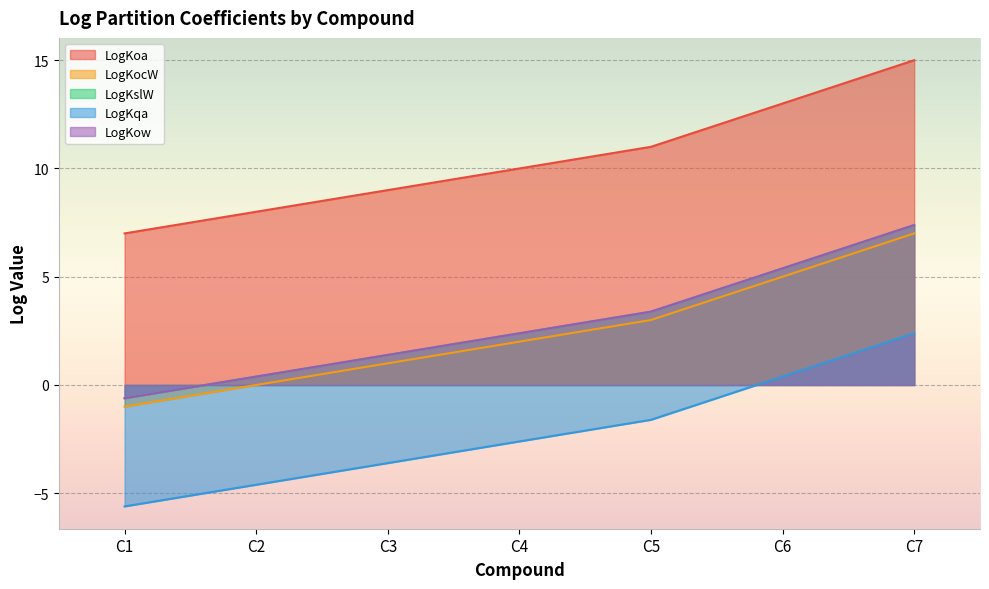

Reading left to right, transcribe all the data shown in this chart.

LogKoa: 7.0	8.0	9.0	10.0	11.0	13.0	15.0
LogKocW: -1.0	0.0	1.0	2.0	3.0	5.0	7.0
LogKslW: -0.6	0.4	1.4	2.4	3.4	5.4	7.4
LogKqa: -5.6	-4.6	-3.6	-2.6	-1.6	0.4	2.4
LogKow: -0.6	0.4	1.4	2.4	3.4	5.4	7.4